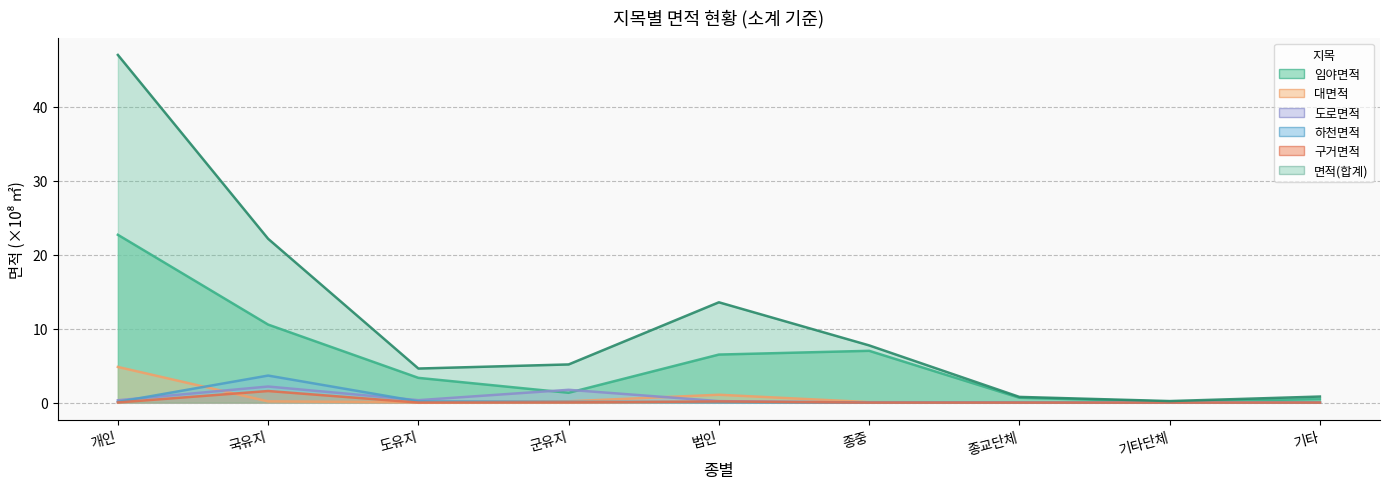

At which category does the chart reach its minimum across all series?

종교단체